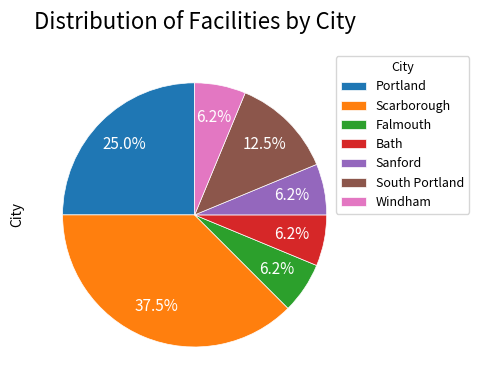

Approximately how many times larger is the value at Falmouth compared to South Portland?

0.5